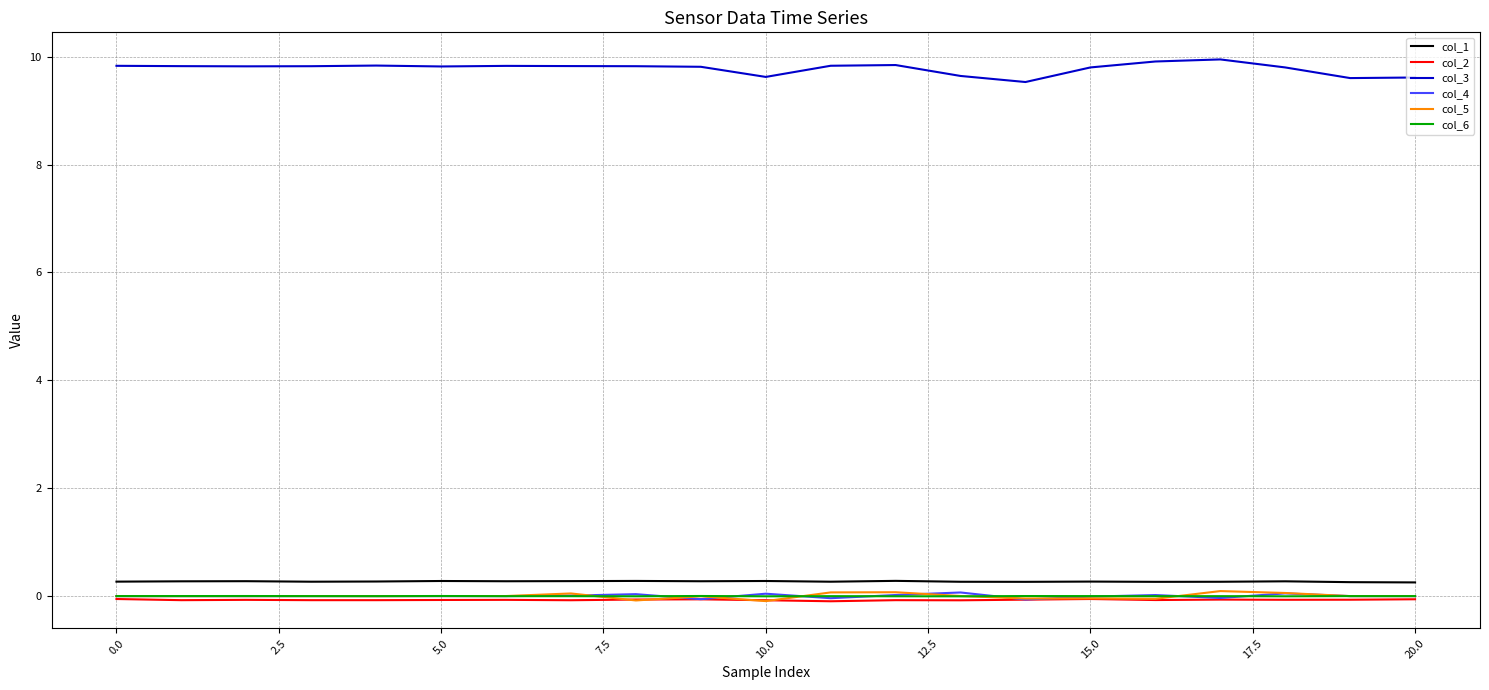

True or false: col_3 and col_5 cross at least once.

False